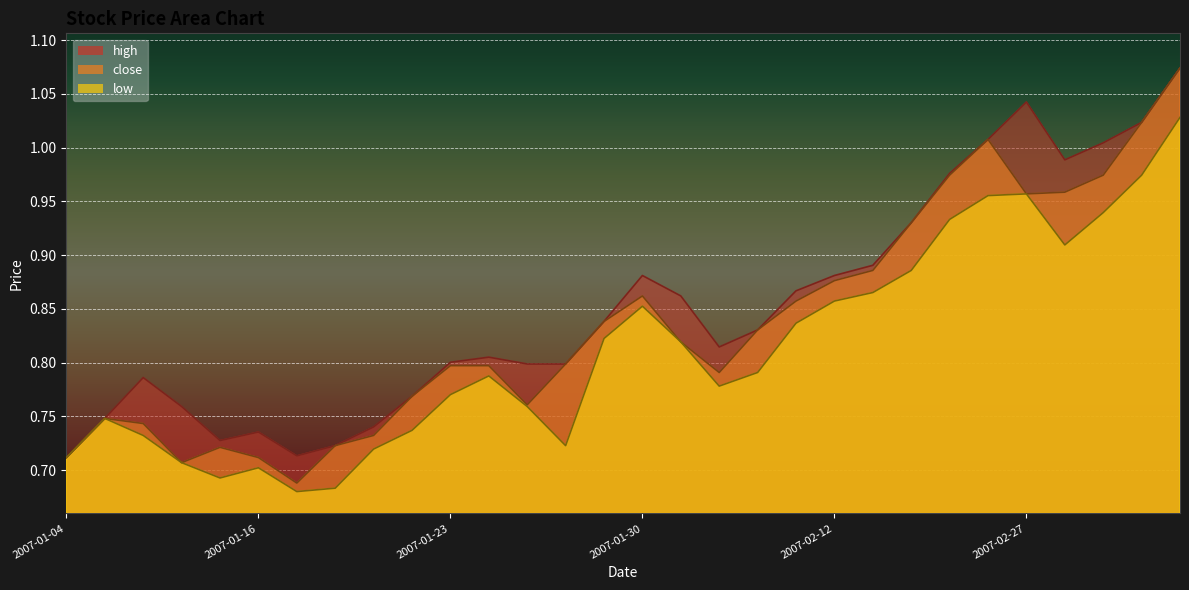

At how many categories does at least one series exceed 0?

30